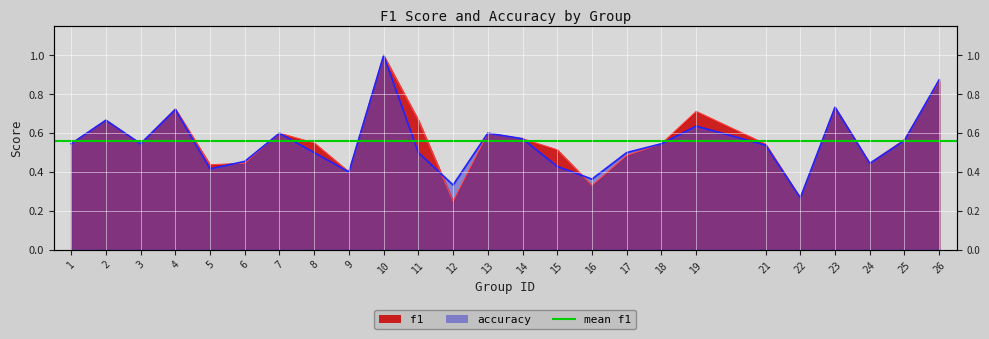

Rank the series by their average value, from lowest to highest.

accuracy, f1